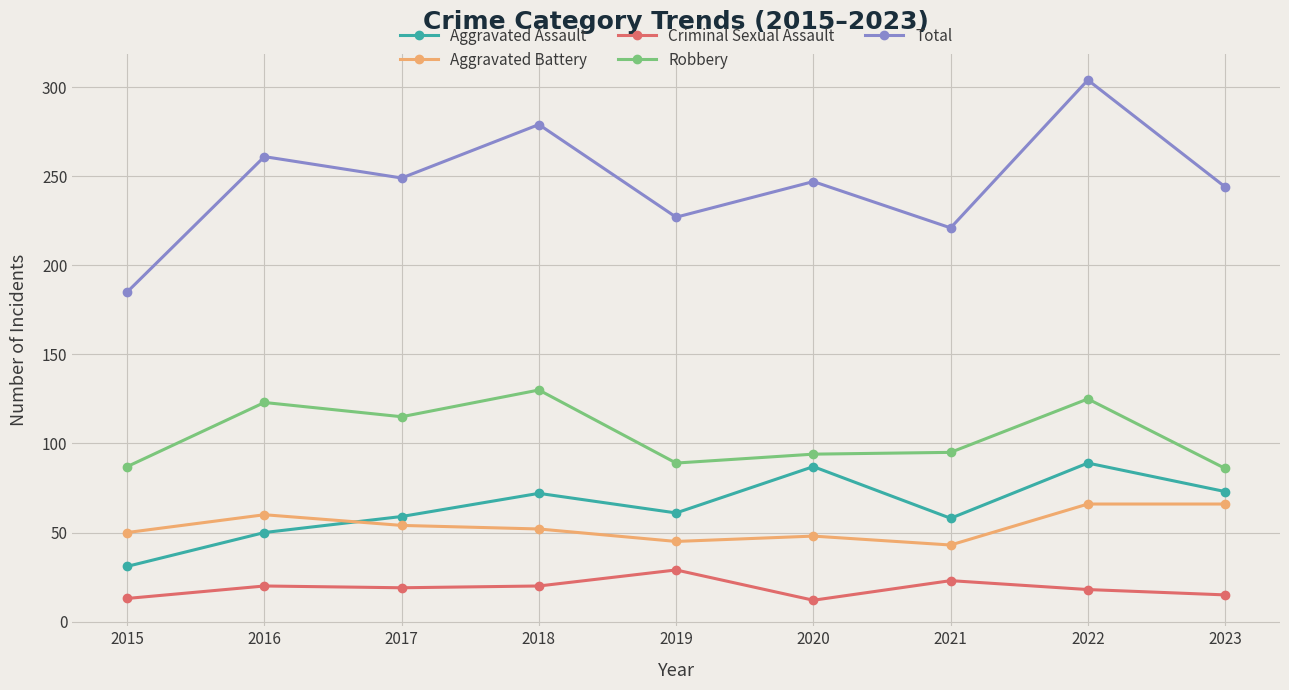

What is the highest value of the Robbery series?

130